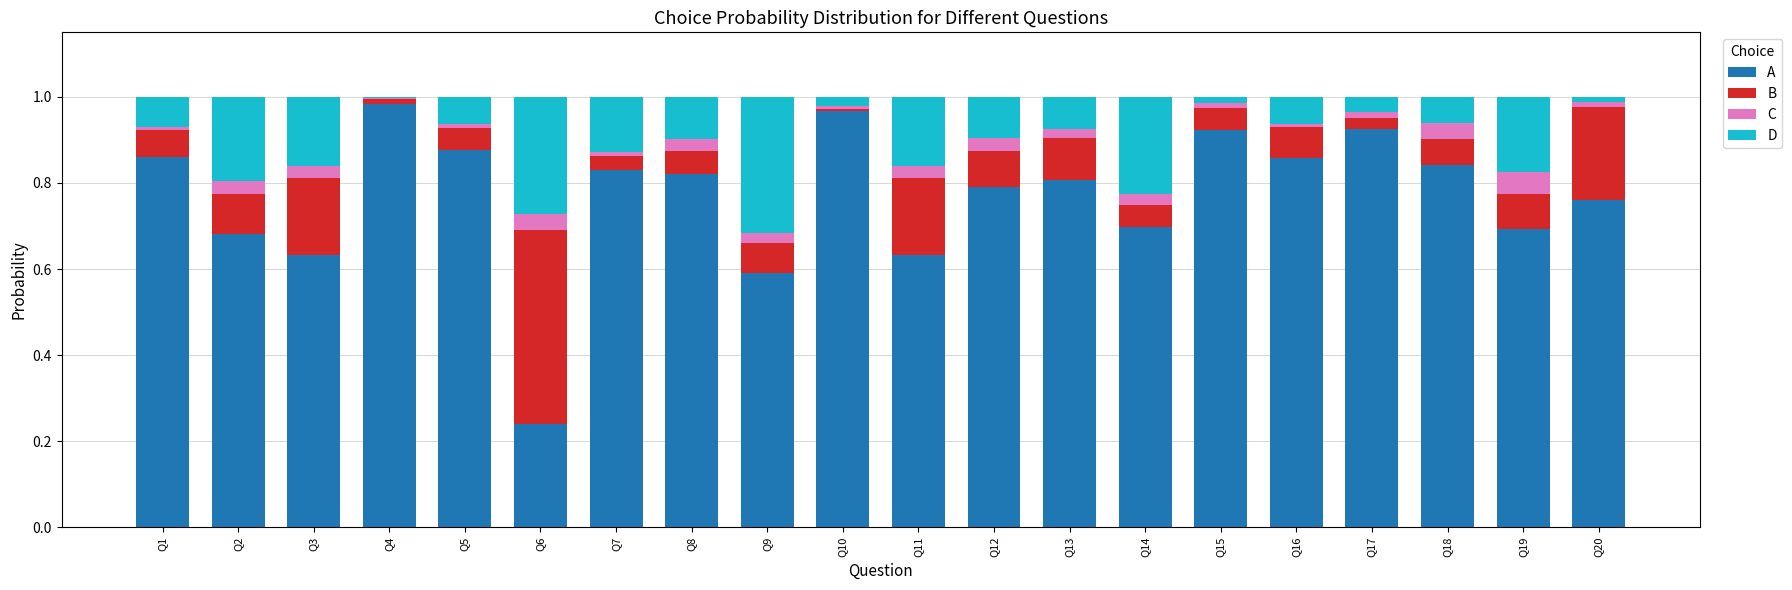

True or false: A has a value of 1.0 at Q12.

False